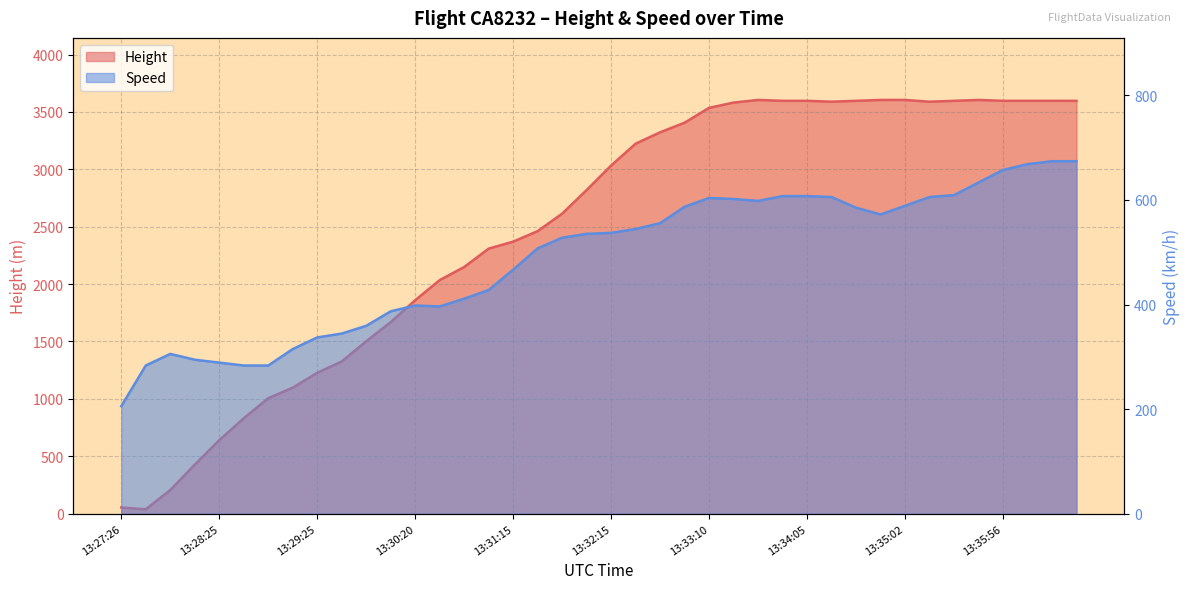

At which category is the sum across all series the highest?

13:36:30